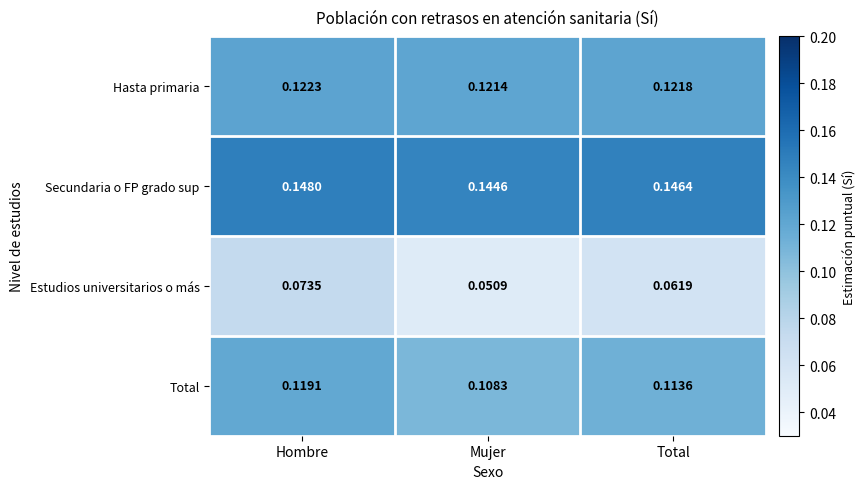

At how many categories does at least one series exceed 0?

3